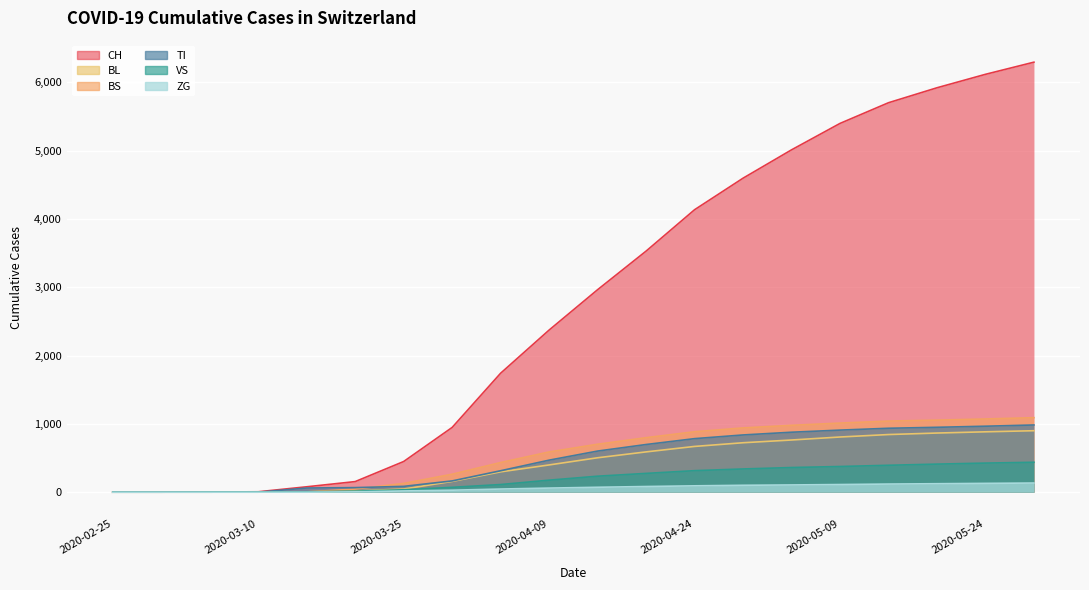

Reading left to right, what are all the values shown in this chart?

CH: 0	0	2	6	79	155	449	948	1742	2374	2965	3530	4136	4598	5013	5400	5703	5922	6119	6297
TI: 0	0	0	0	61	67	85	165	314	469	602	698	784	838	878	909	936	950	966	984
VS: 0	0	2	2	6	15	35	71	112	176	234	275	315	340	361	376	394	411	426	438
BL: 0	0	0	2	5	18	46	158	298	399	504	590	670	724	764	808	844	866	884	900
BS: 0	0	0	4	4	46	128	263	434	589	702	798	885	941	979	1012	1041	1055	1072	1091
ZG: 0	0	0	0	0	5	18	29	46	60	72	83	93	101	106	112	119	124	129	134